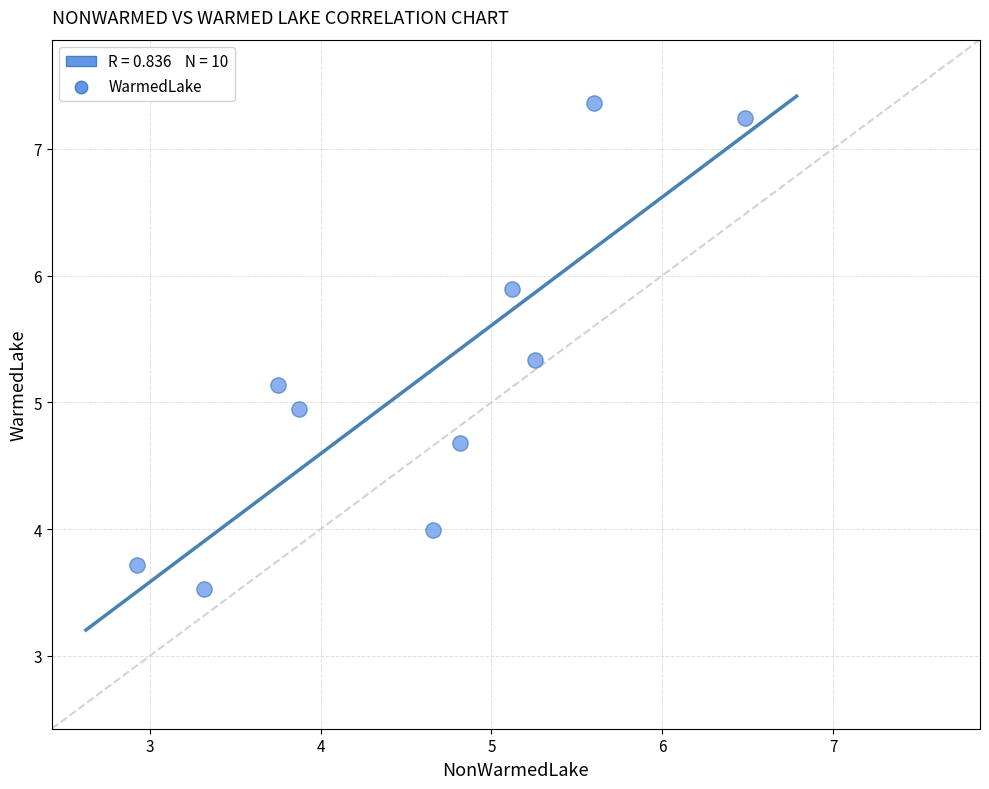

What is the average Y value?

5.2